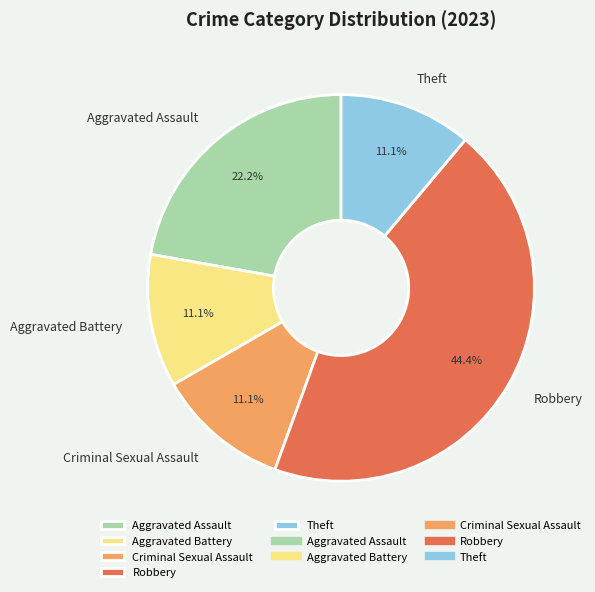

To the nearest percent, what is the combined percentage of Theft and Aggravated Assault?

33%